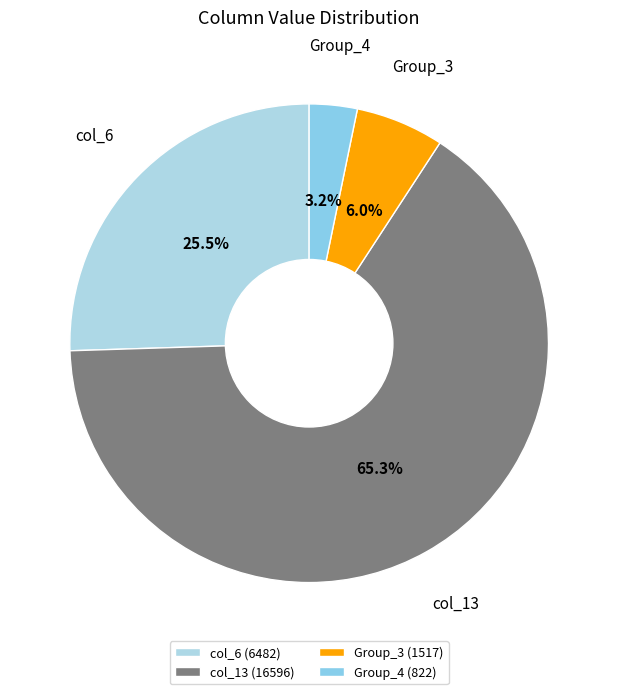

How many segments does this pie chart have?

4